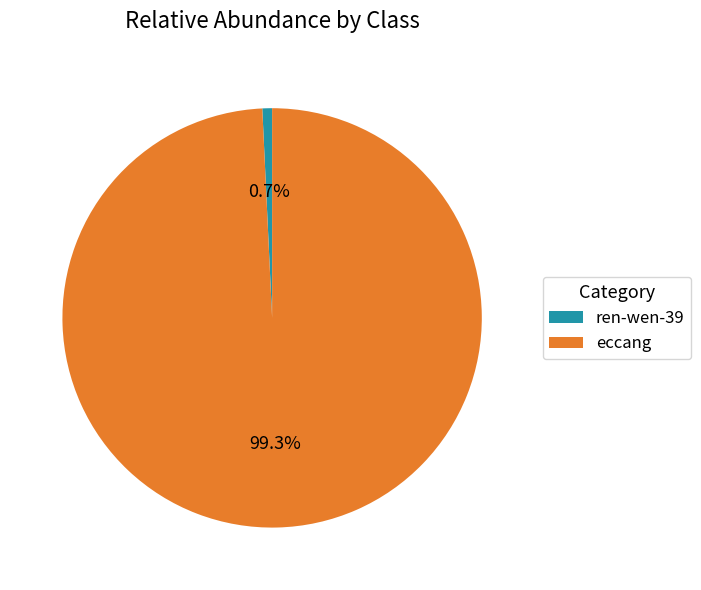

Count the number of slices in the pie.

2